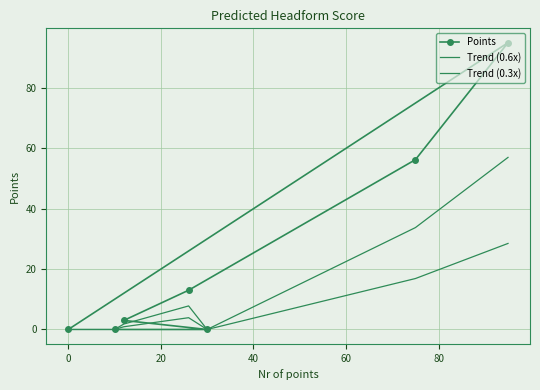

Which series has the widest spread of values?

Points